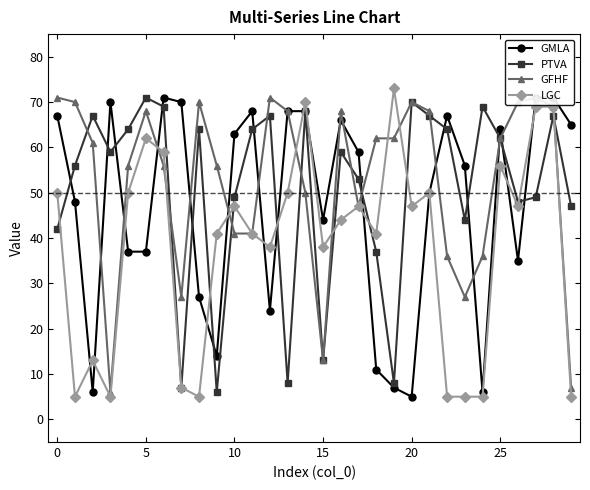

Which category has the highest value across all series?

19